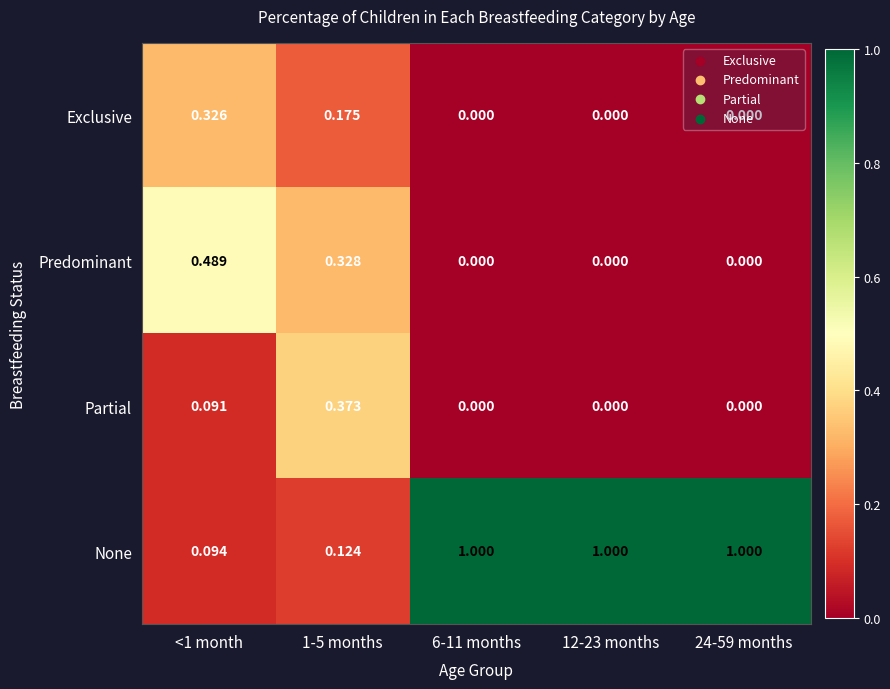

Rank the series by their maximum value, from lowest to highest.

Exclusive, Partial, Predominant, None